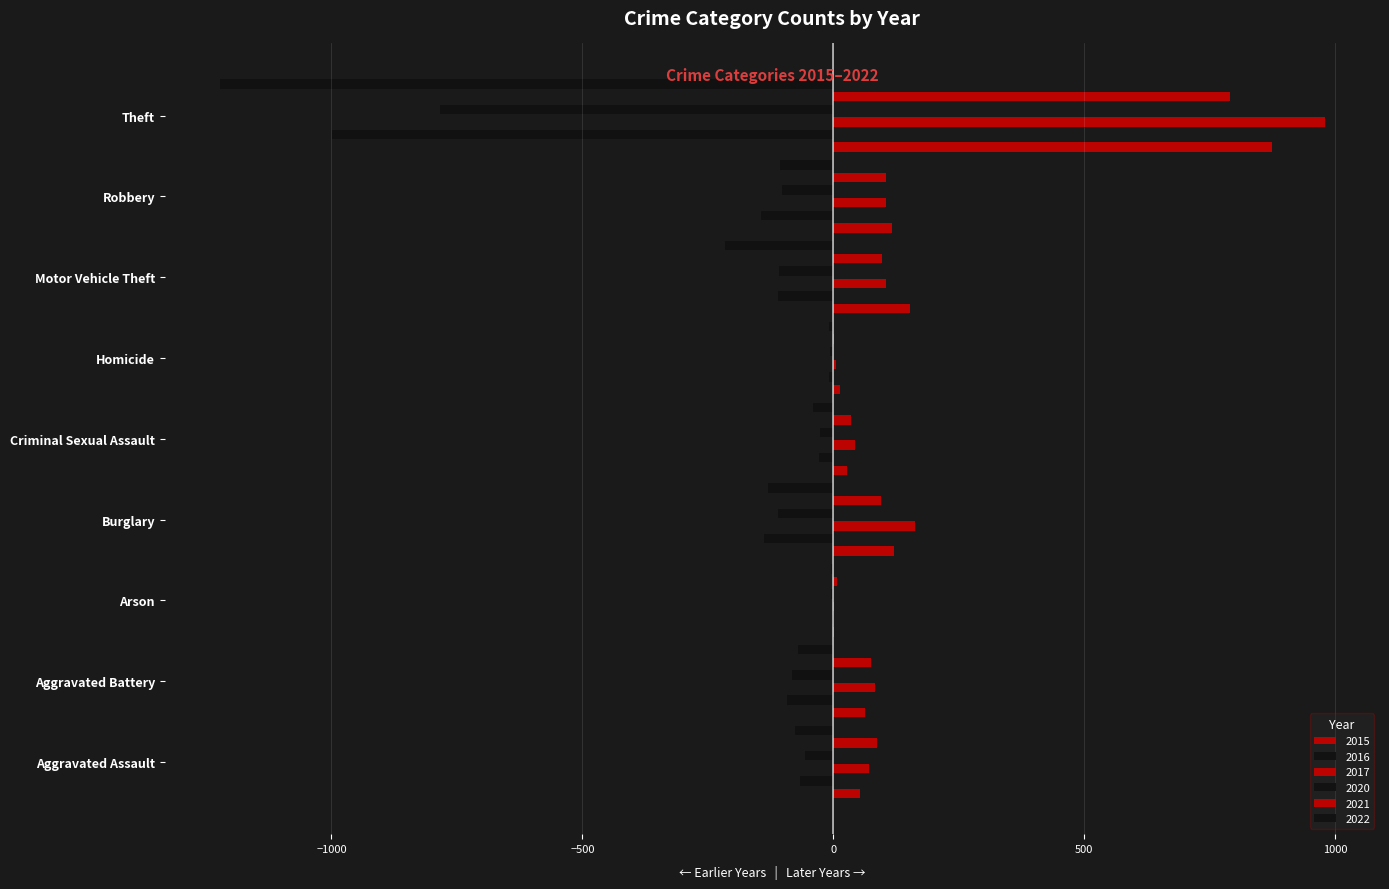

What position from the right is Arson?

7